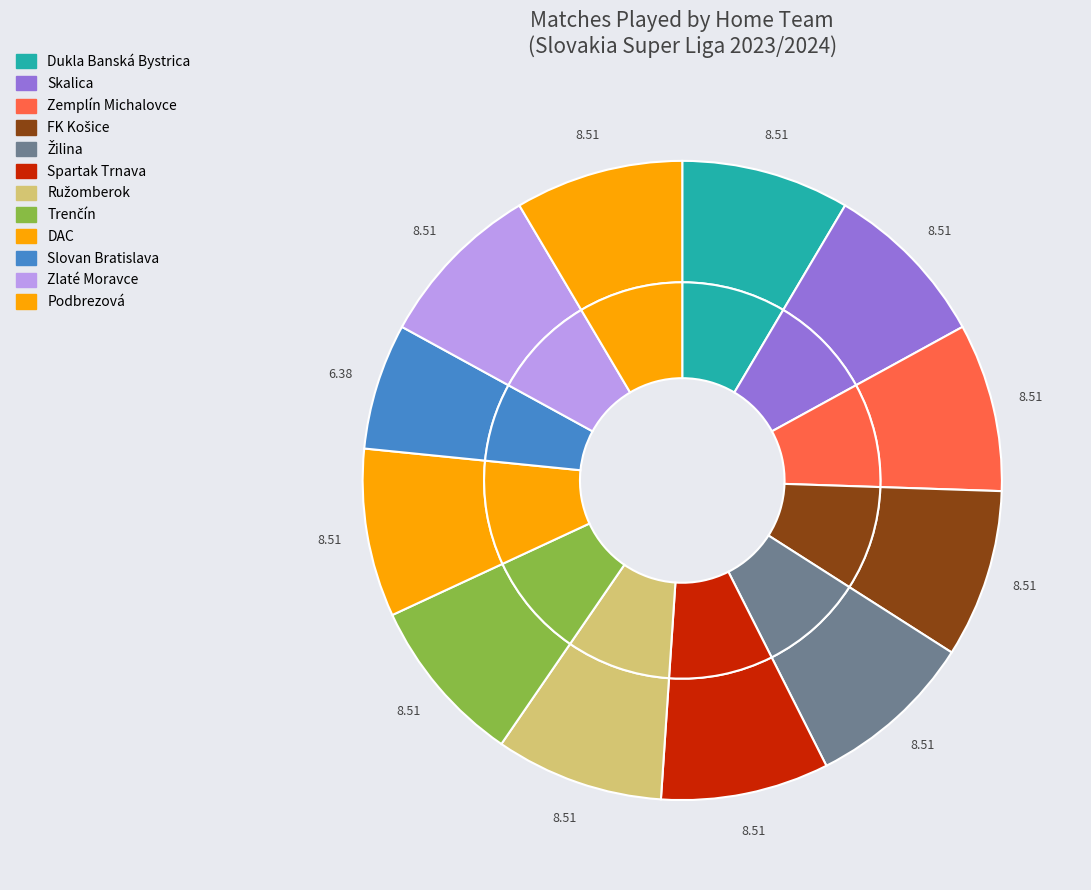

To the nearest percent, what is the difference between the largest and smallest slice percentages?

2%